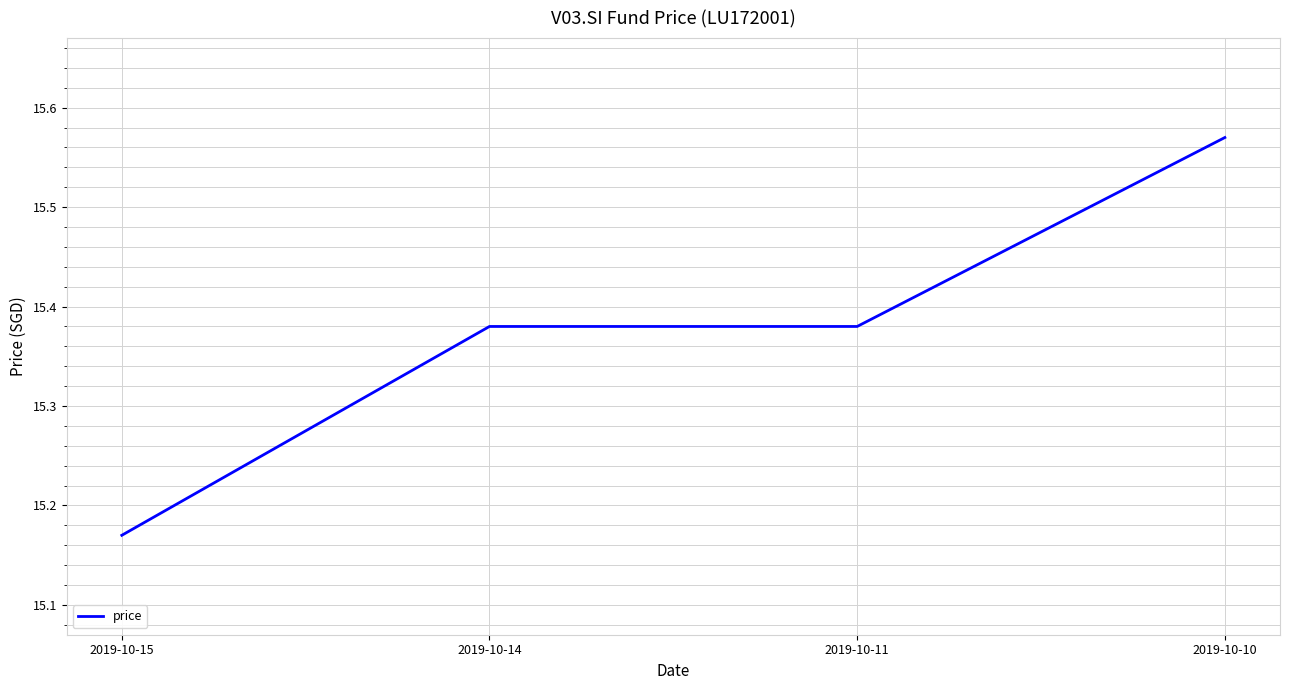

Between 2019-10-14 and 2019-10-15, which is larger?

2019-10-14